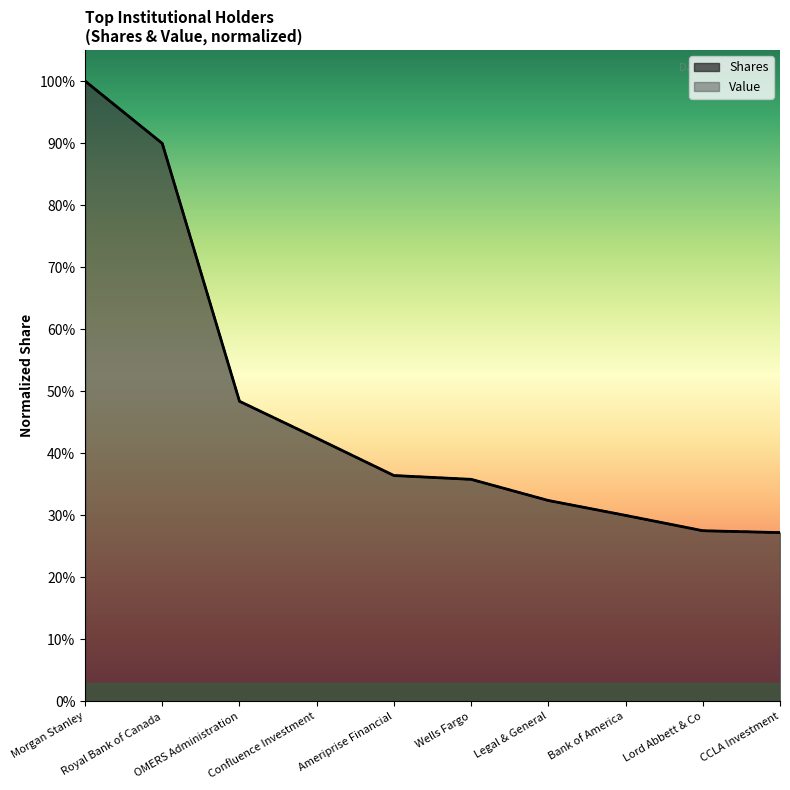

True or false: Shares and Value intersect in this chart.

False